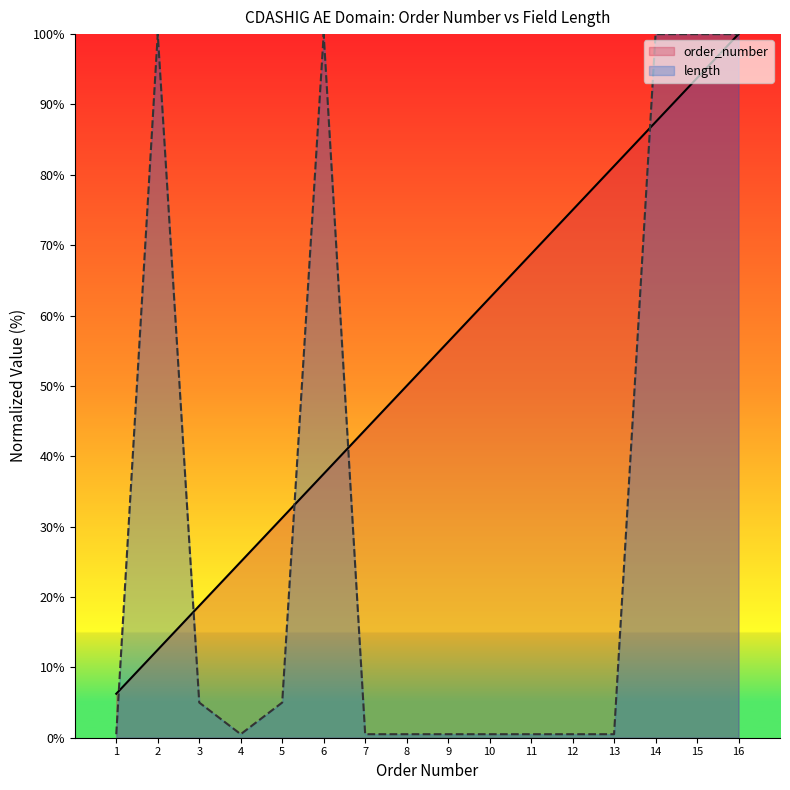

Count the number of data series in this chart.

2